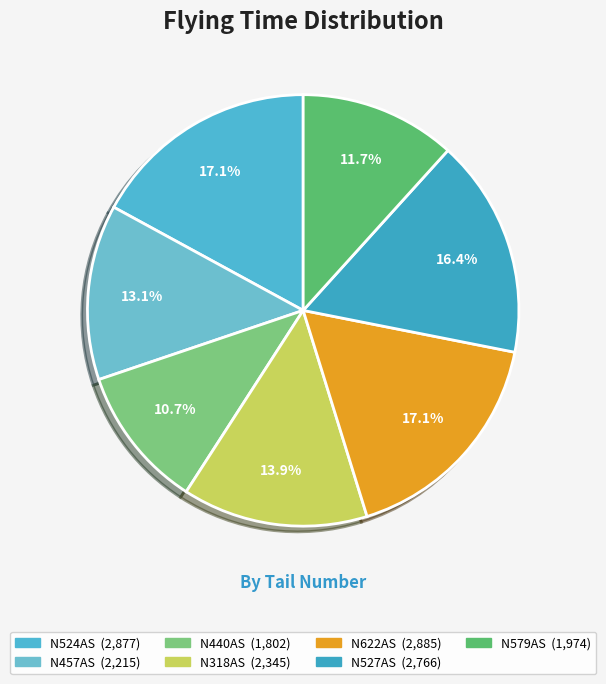

To the nearest percent, what is the difference between the largest and smallest slice percentages?

6%